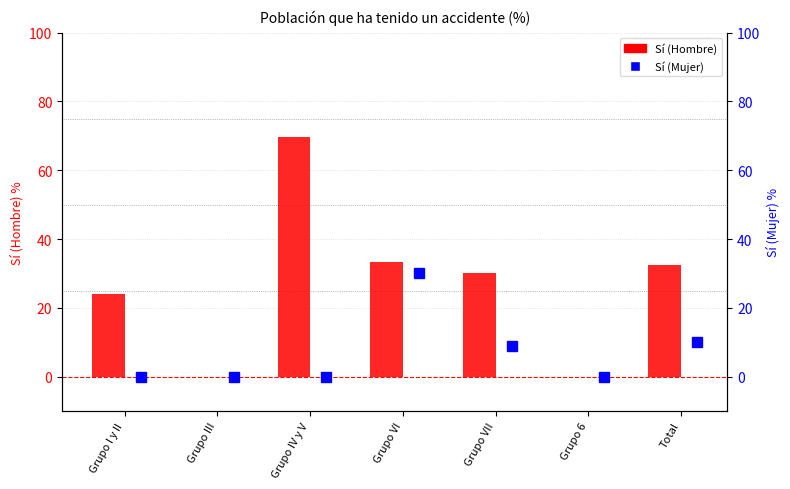

Is it true that Sí (Hombre) equals 33.3 at Grupo VI?

True